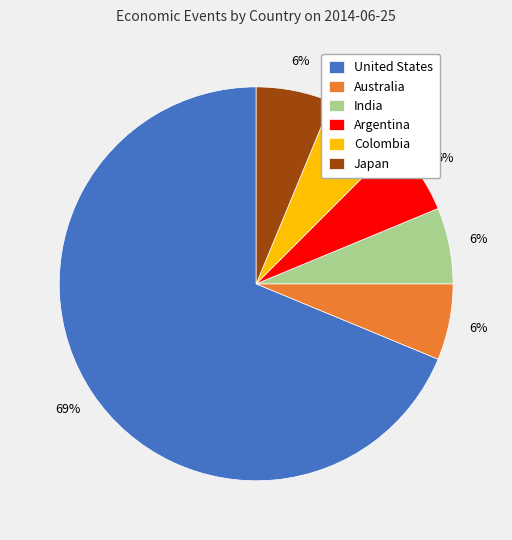

Which has a higher value, United States or Argentina?

United States